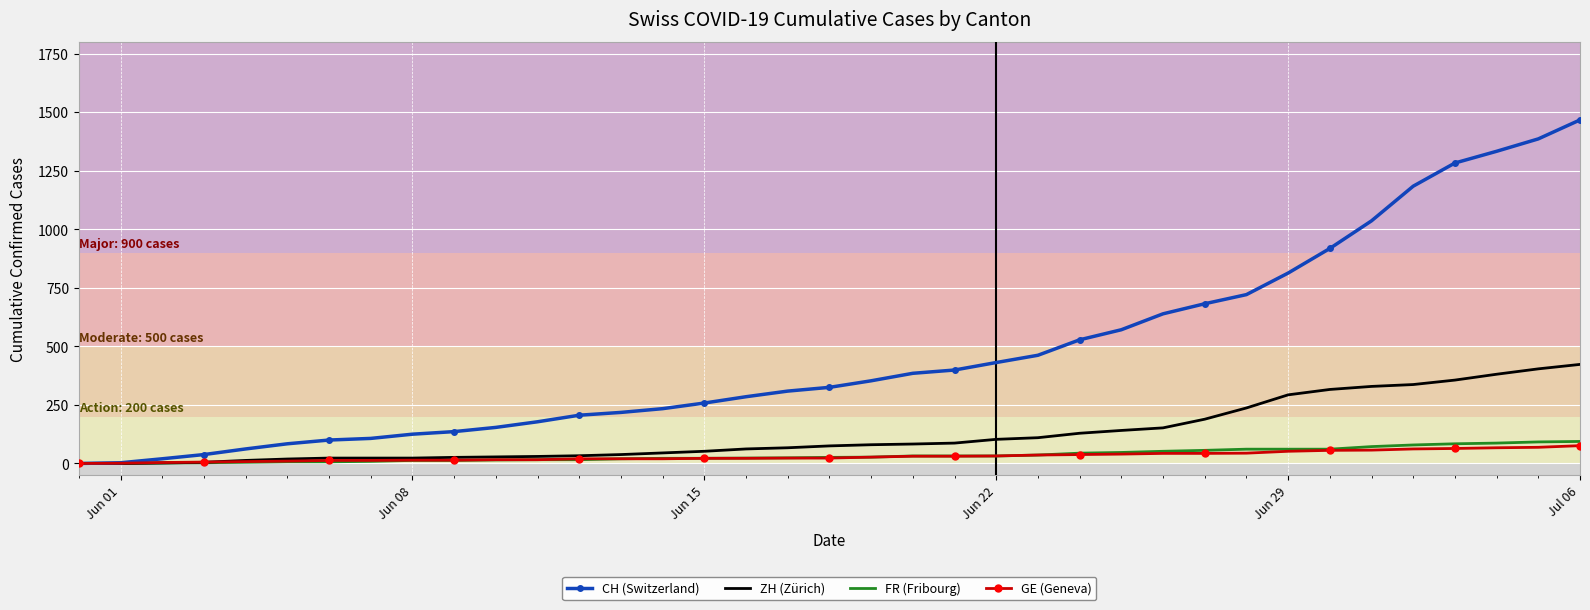

What is the average value of the CH (Switzerland) series?

471